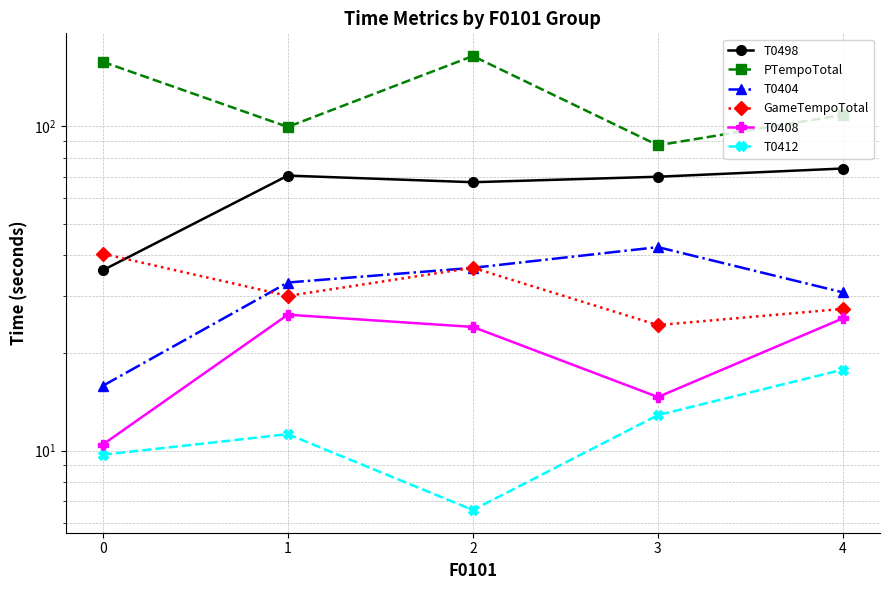

How many data points in T0408 are above 24?

3